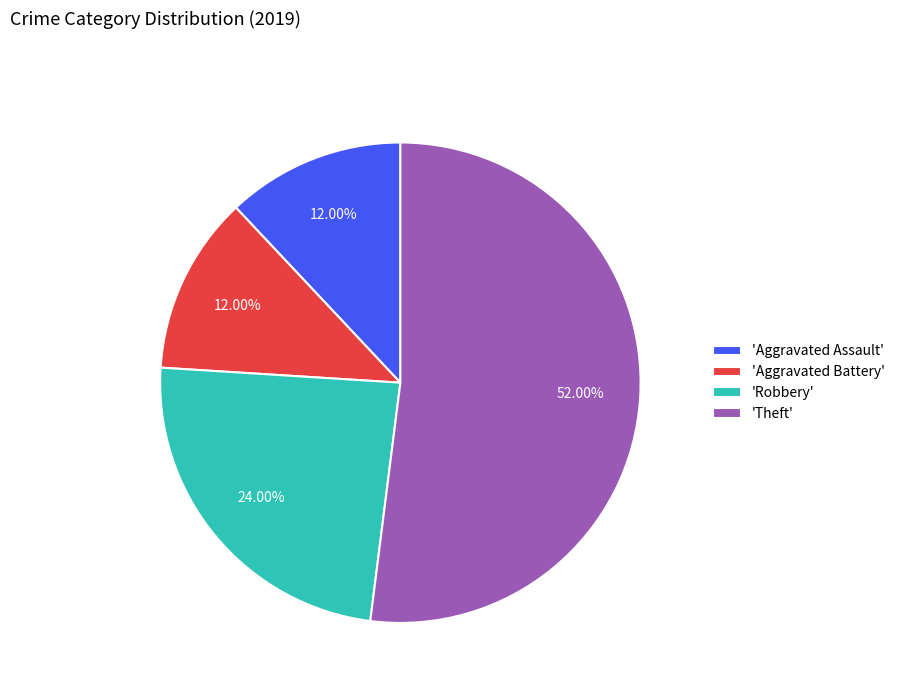

Is the sum of 'Theft' and 'Robbery' greater than half?

Yes